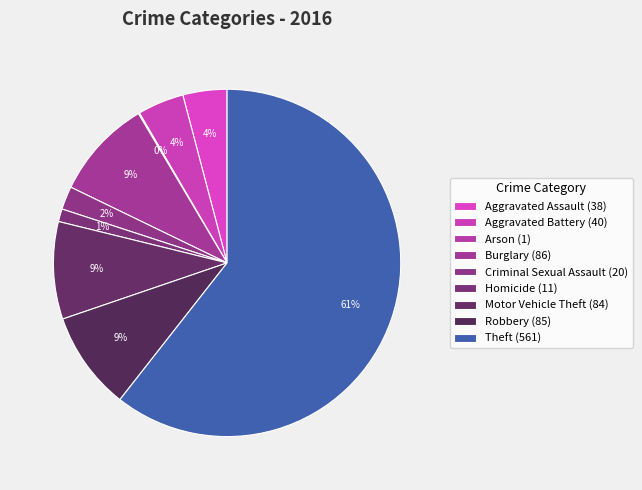

Count the number of slices in the pie.

9